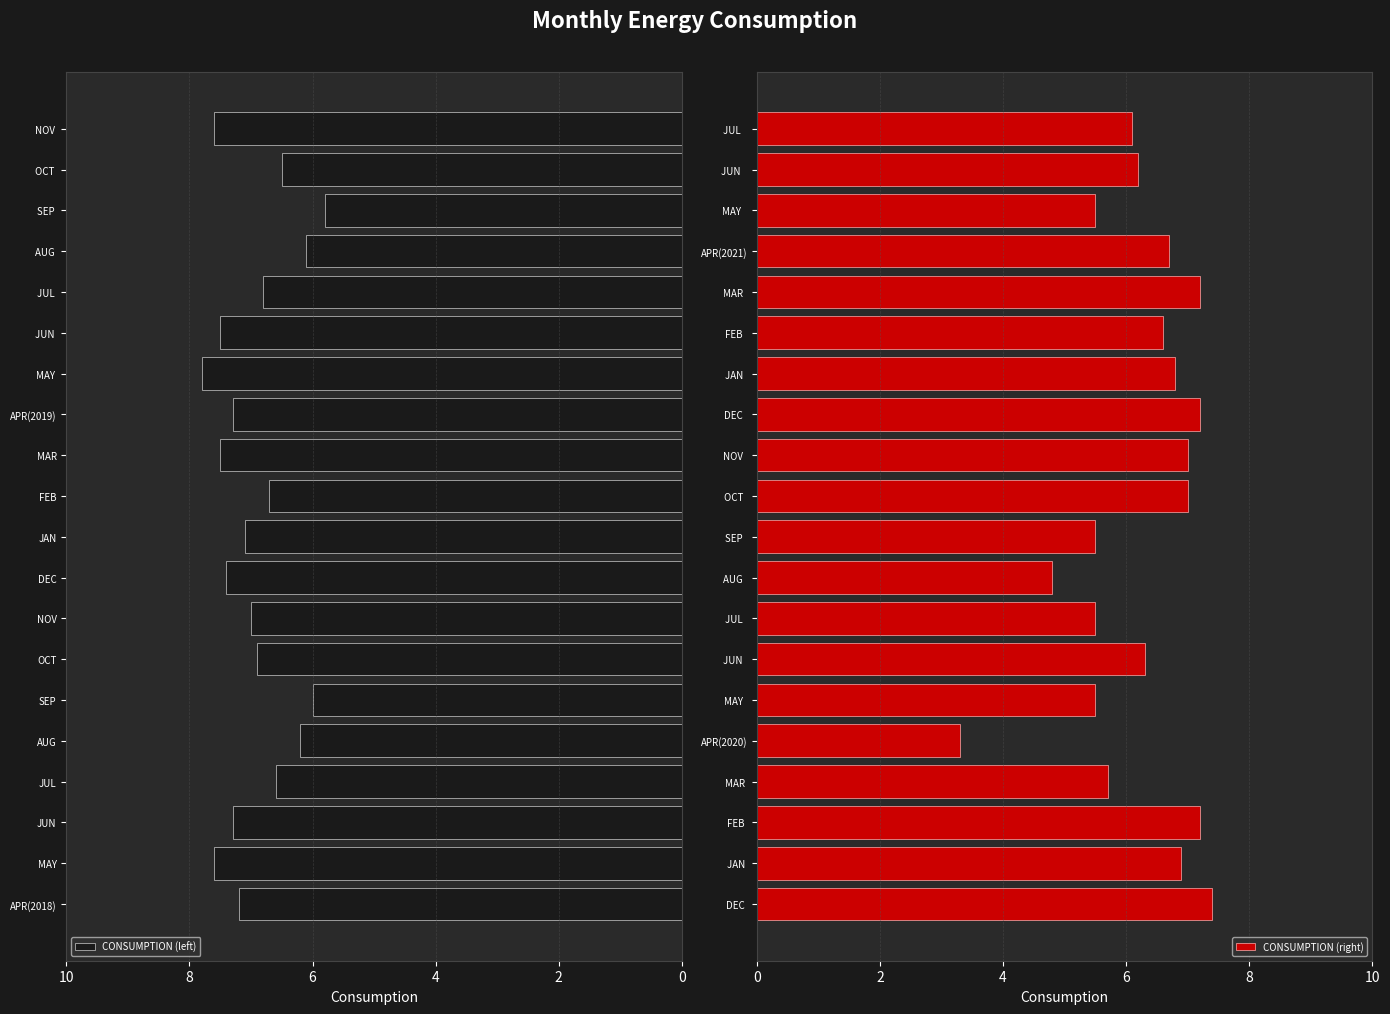

What are all the series names shown in the legend?

CONSUMPTION (left), CONSUMPTION (right)